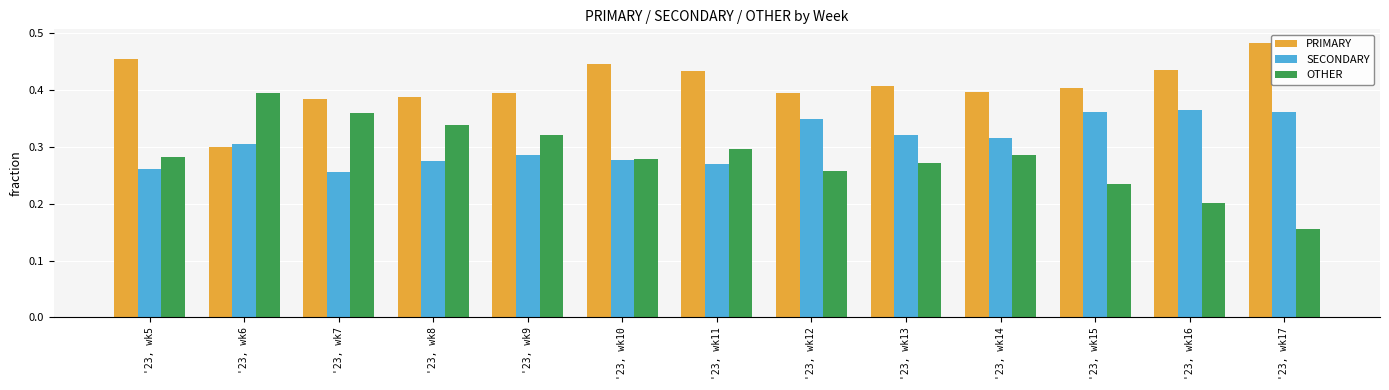

What are all the series names shown in the legend?

PRIMARY, SECONDARY, OTHER